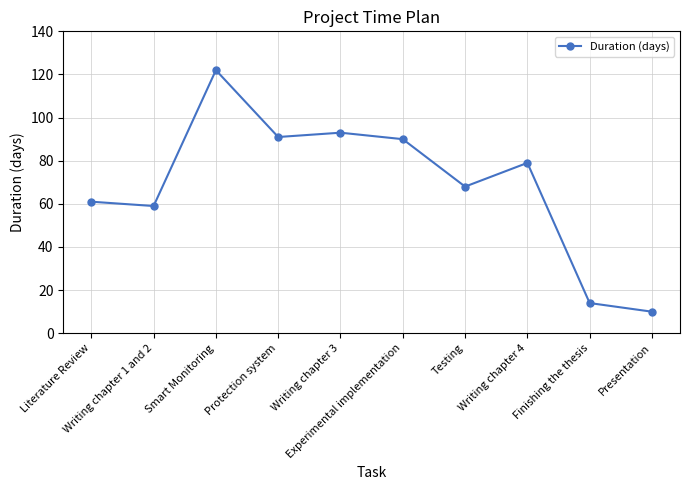

At which label does the data first exceed 79?

Smart Monitoring